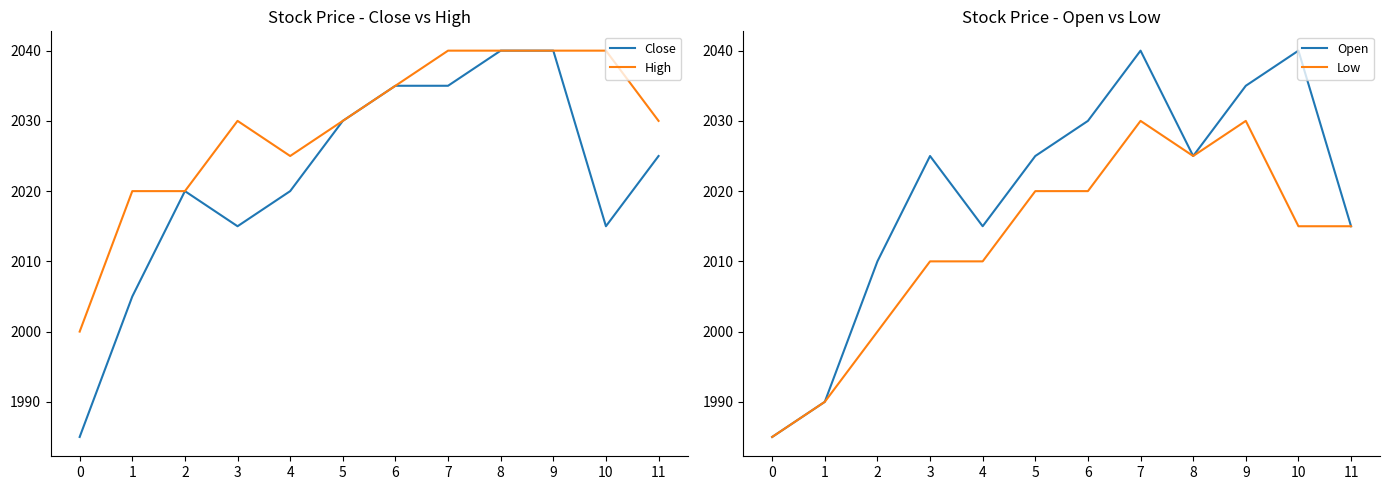

How many data points does each series have?

12